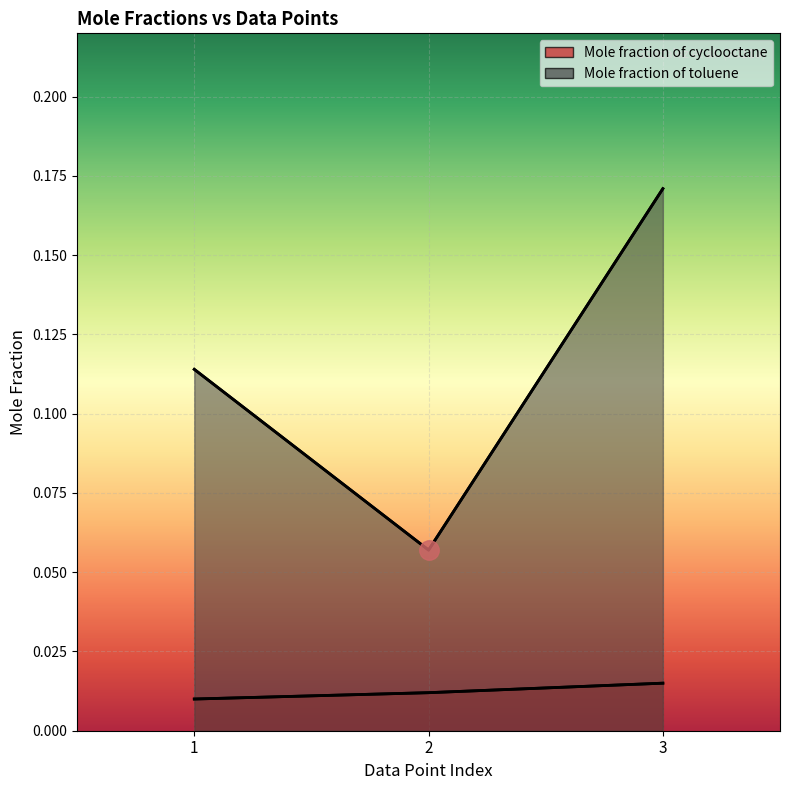

Is it true that Mole fraction of cyclooctane equals 0.0 at 3?

False